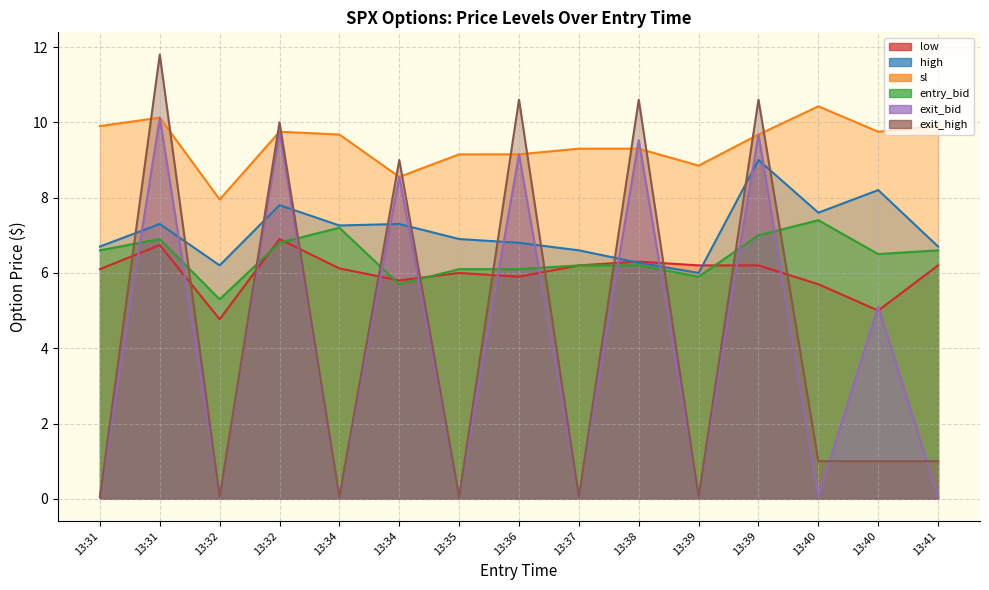

What is the sum of the exit_bid values at 13:40 and 13:31?

5.1